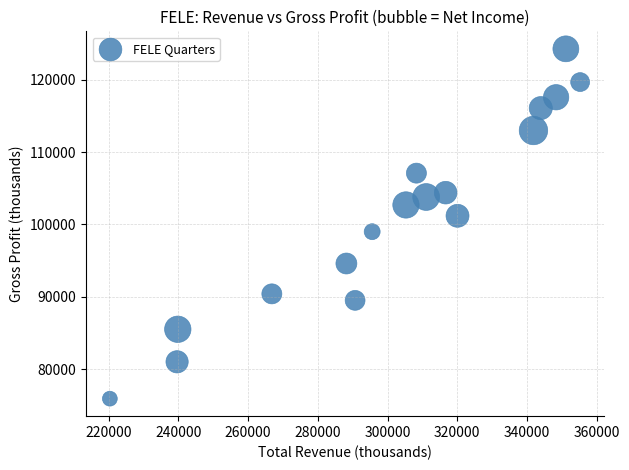

What is the range of Y values (max minus min)?

48400